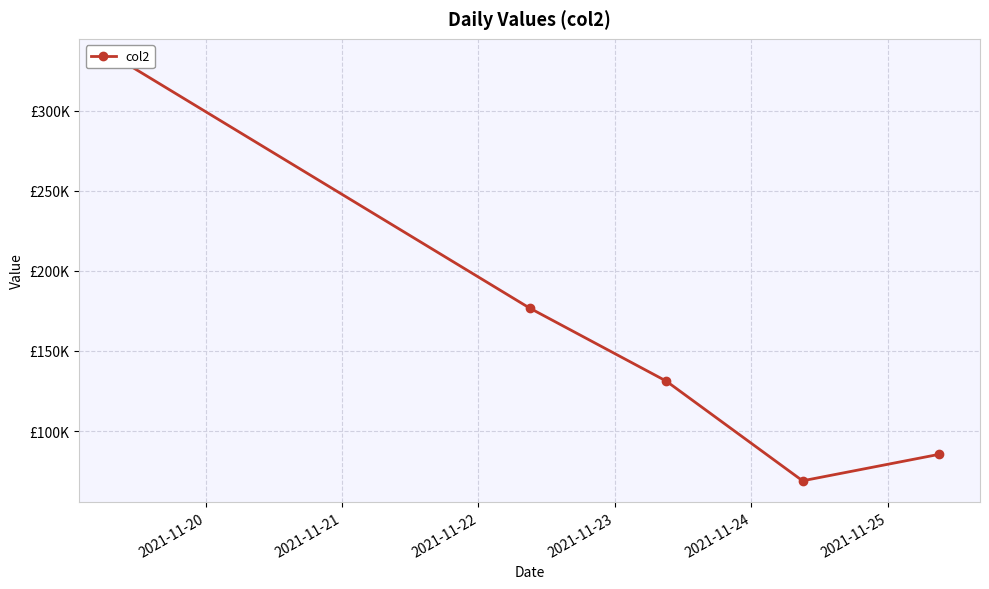

True or false: the data has more than 1 interior local peaks.

False